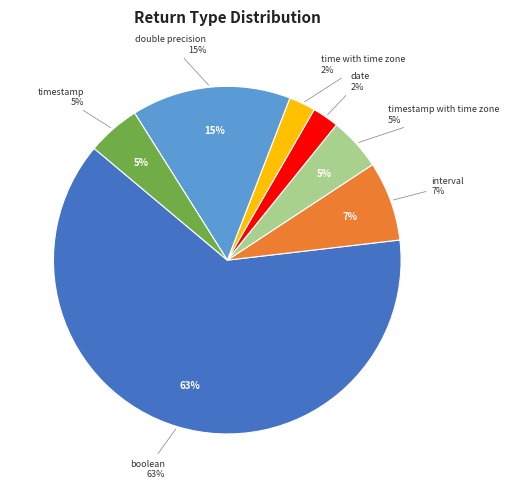

To the nearest percent, what percentage of the pie is double precision?

15%